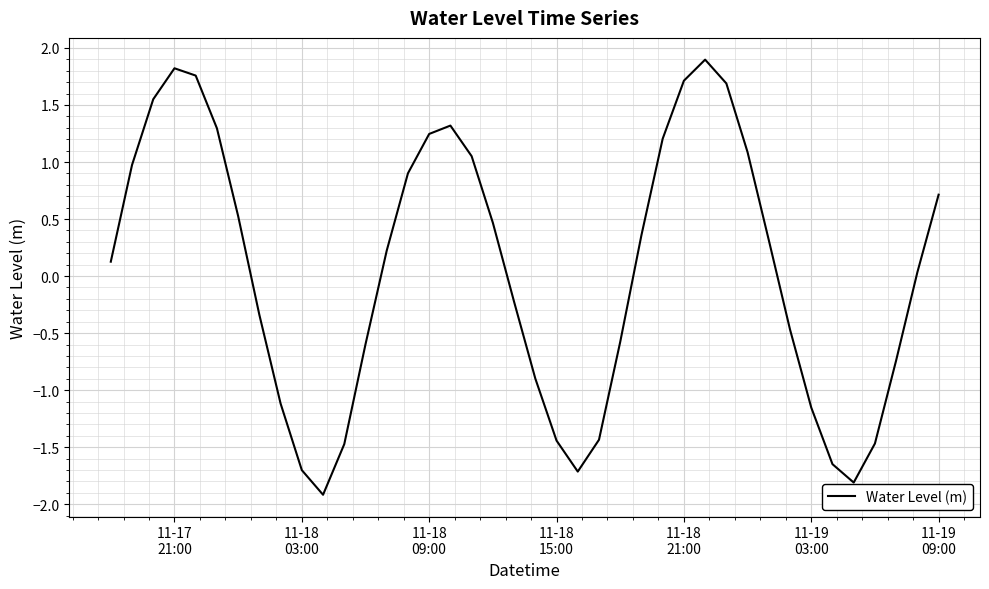

What is the difference between the maximum and minimum values?

3.8